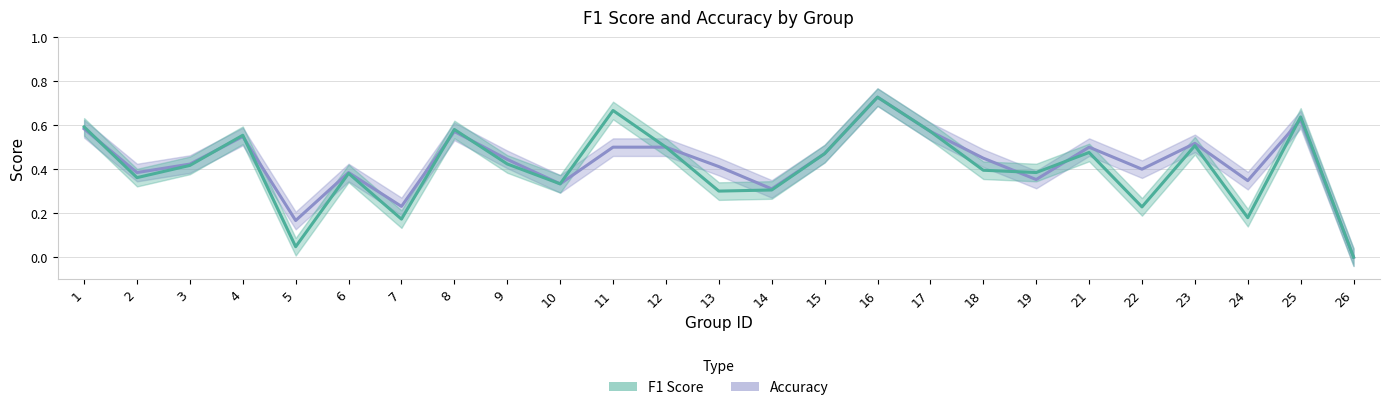

Is this an area chart (filled region under the line)?

No